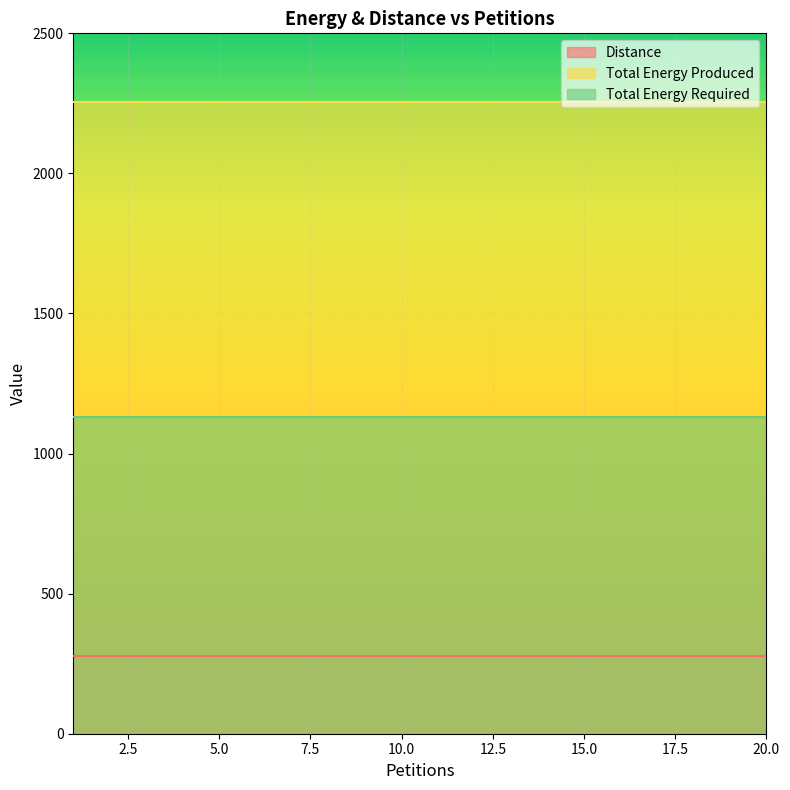

True or false: Total Energy Produced and Total Energy Required cross at least once.

False